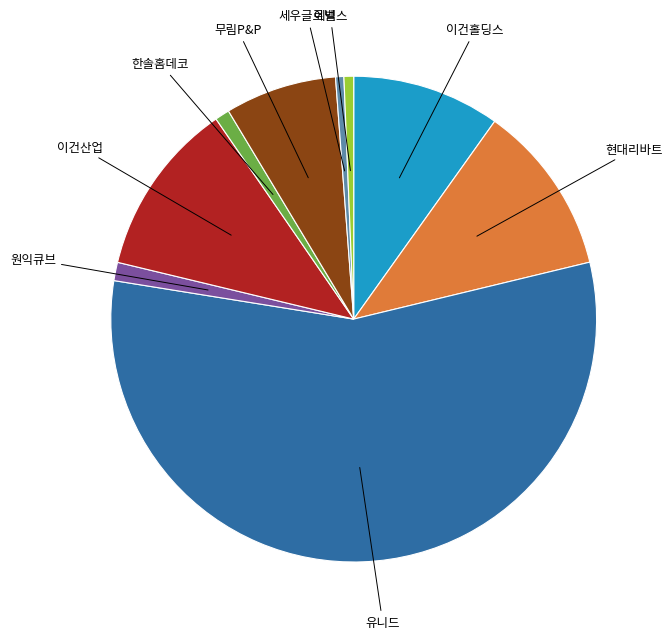

Count the number of slices in the pie.

9